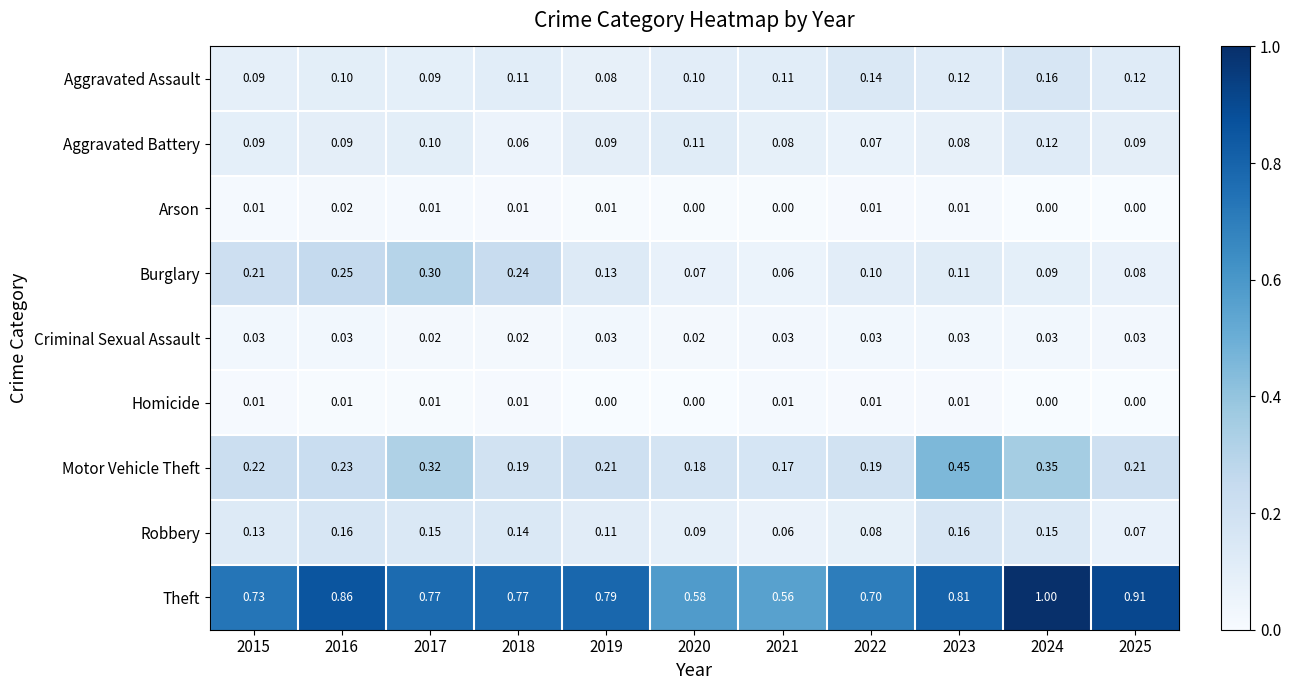

Which series has the widest spread of values?

Theft